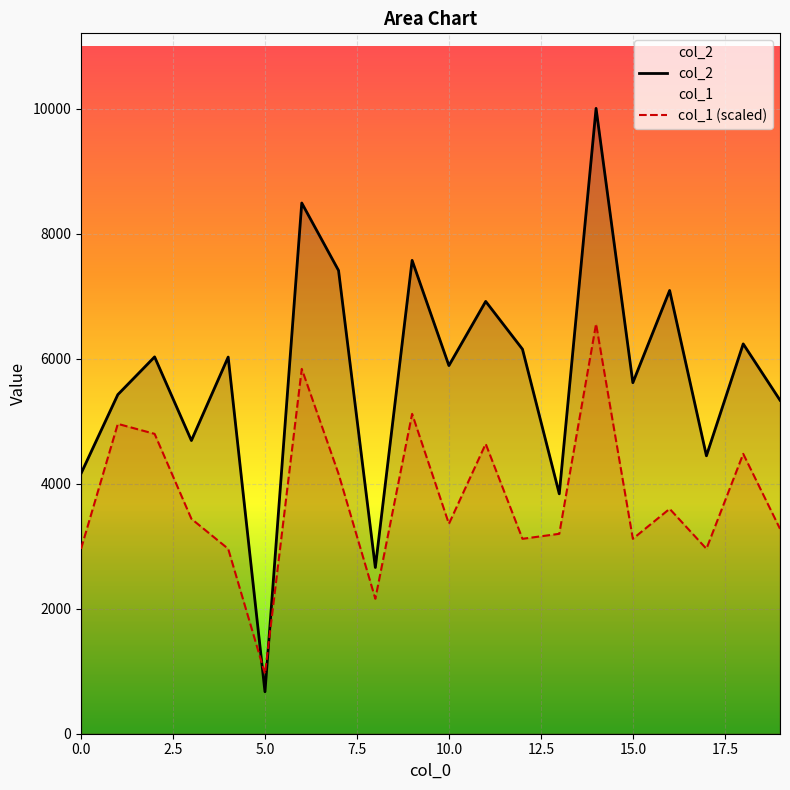

What is the maximum value shown in the chart?

10010